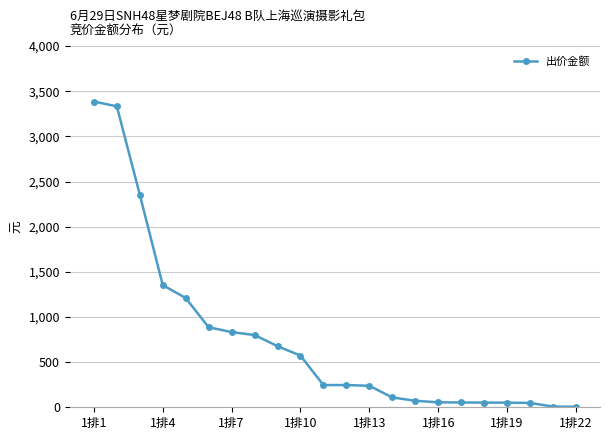

What is the average value?

754